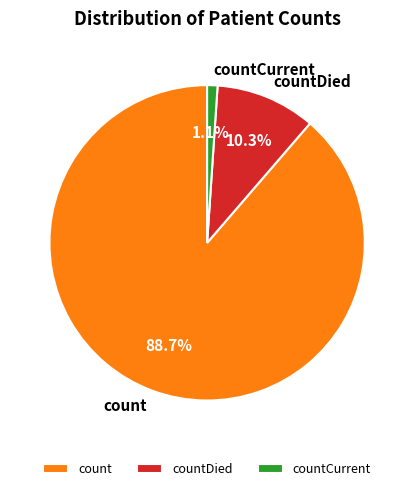

Is the sum of countDied and countCurrent greater than half?

No